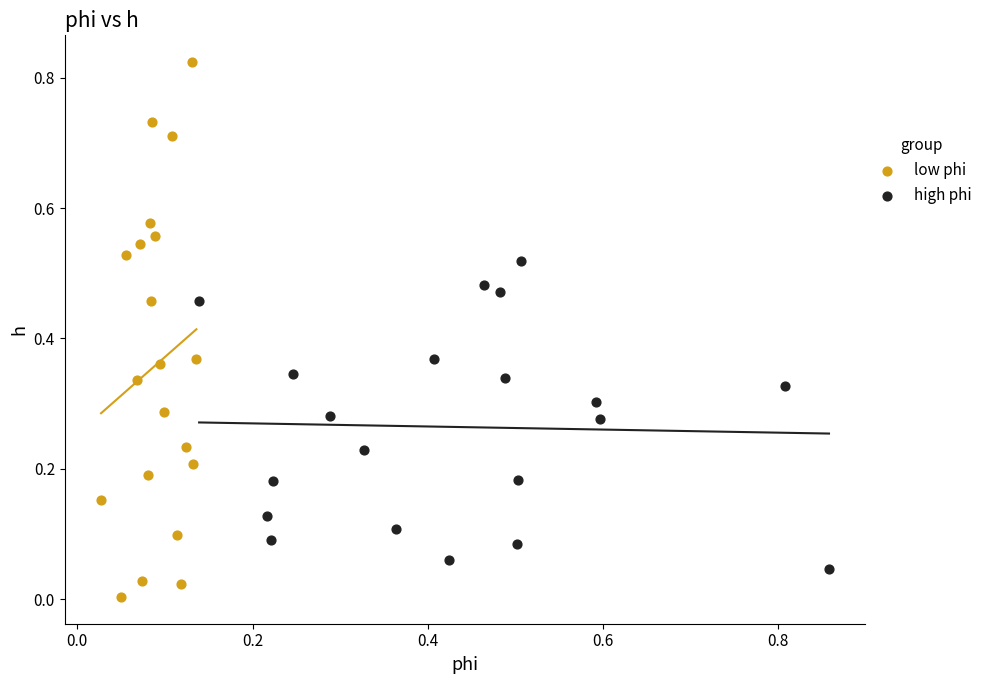

Which series contains the lowest Y value?

low phi